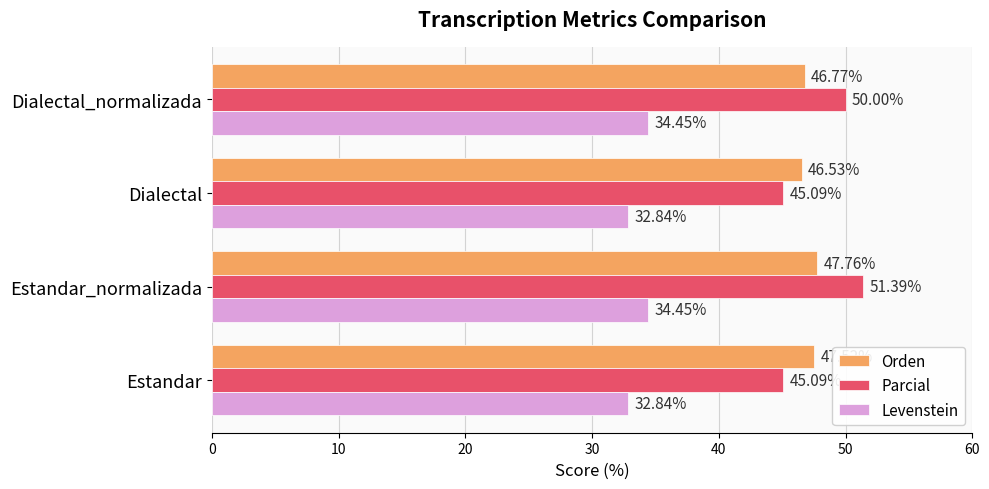

What is the total value across all series at Estandar_normalizada?

133.6